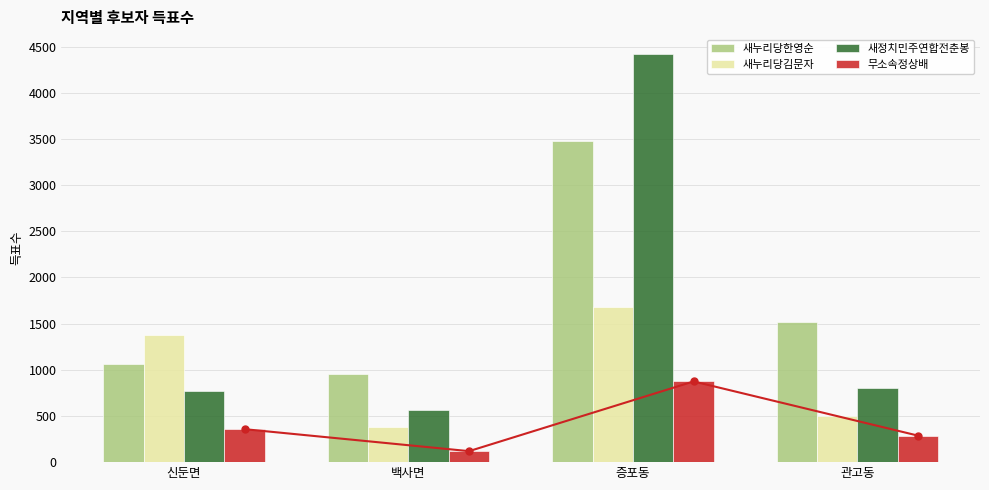

The value of 새정치민주연합전춘봉 at 증포동 is 4415. True or false?

True